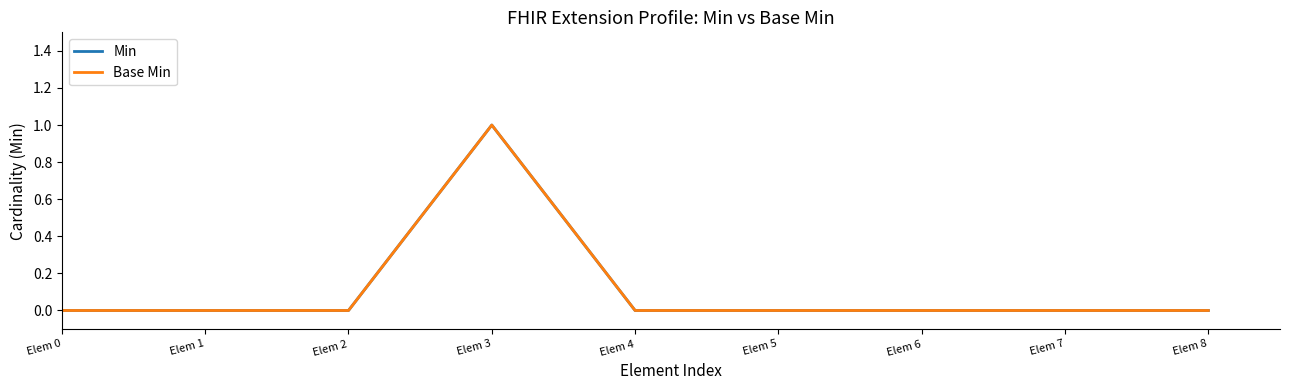

Between Elem 1 and Elem 7, which is larger?

Elem 1